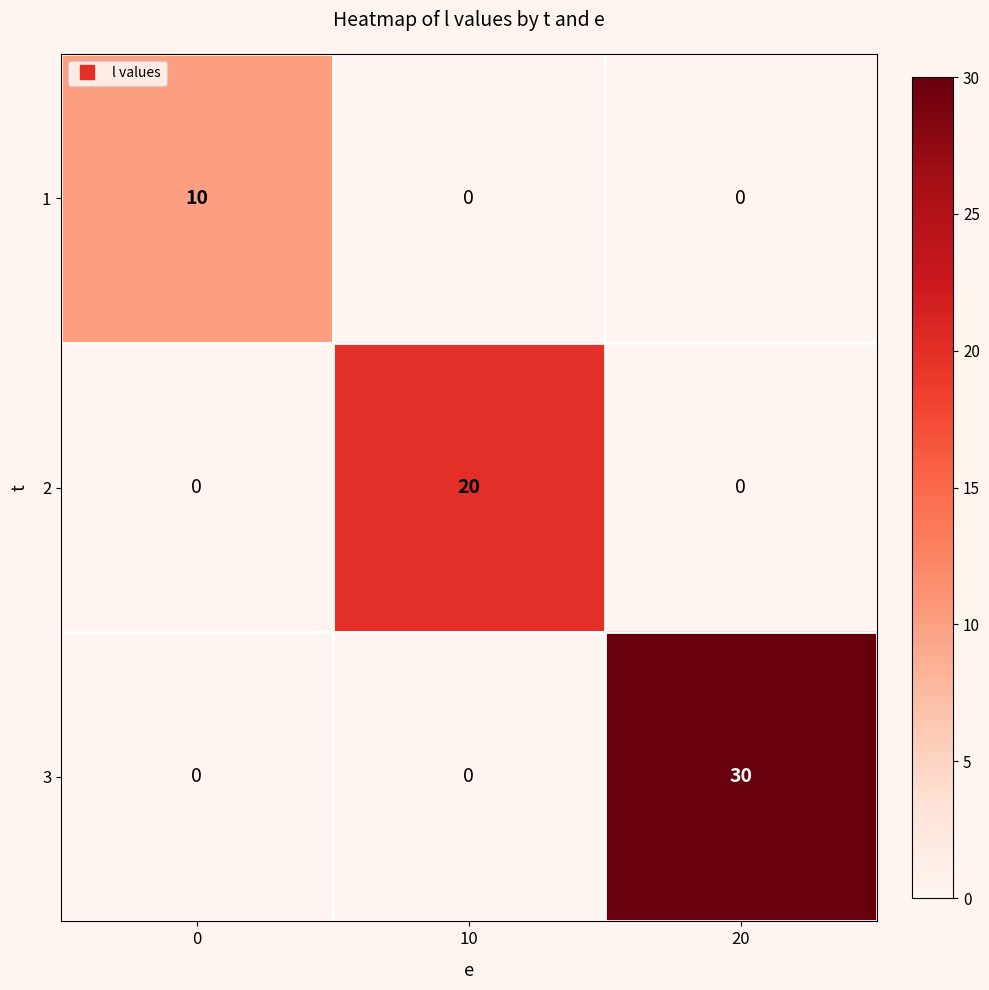

True or false: 2 has a value of 0 at 20.

True